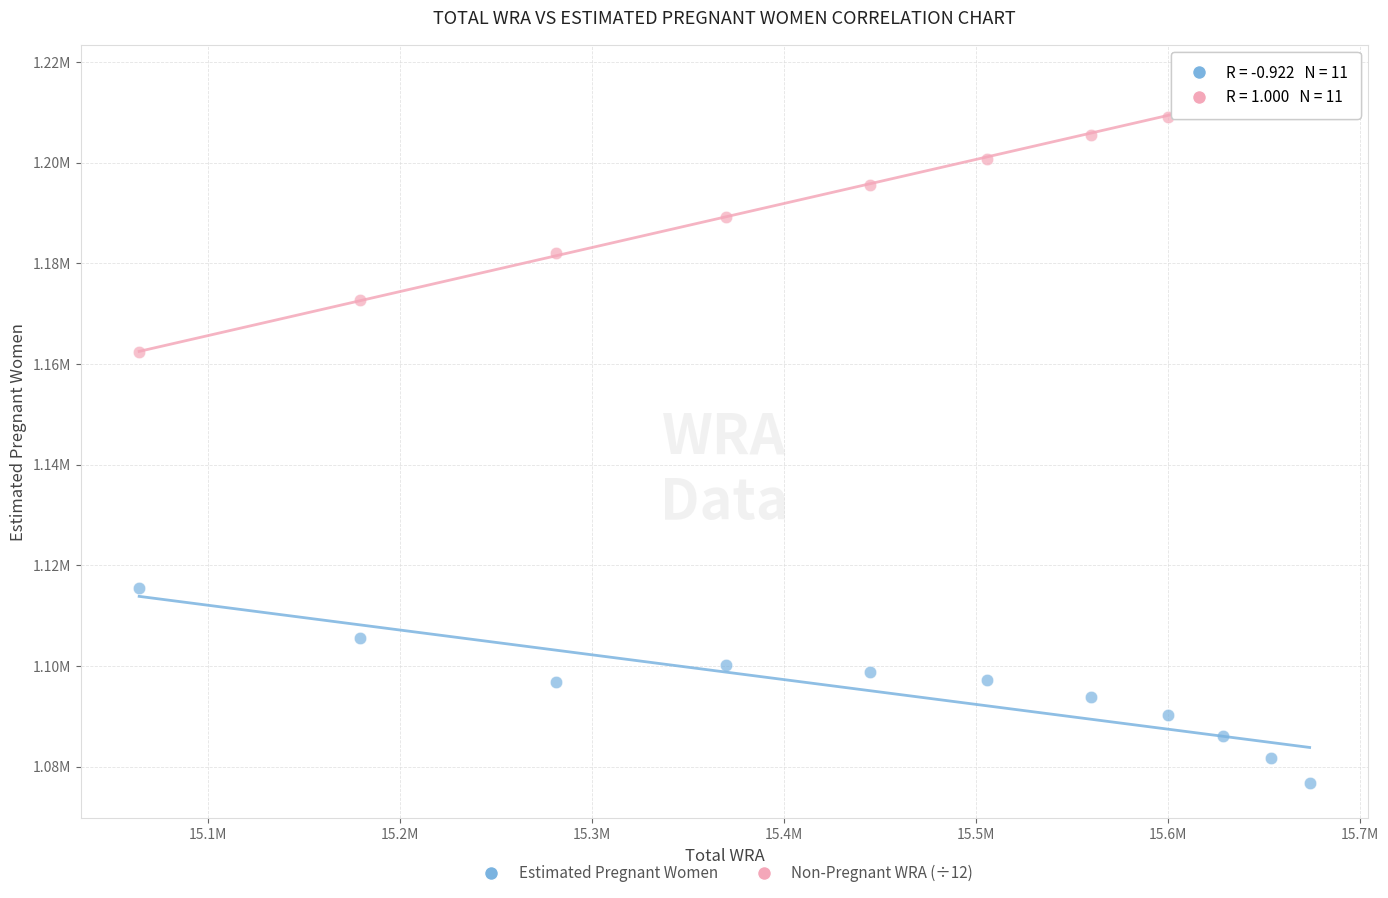

What are all the series names shown in the legend?

Estimated Pregnant Women, Non-Pregnant WRA (÷12)